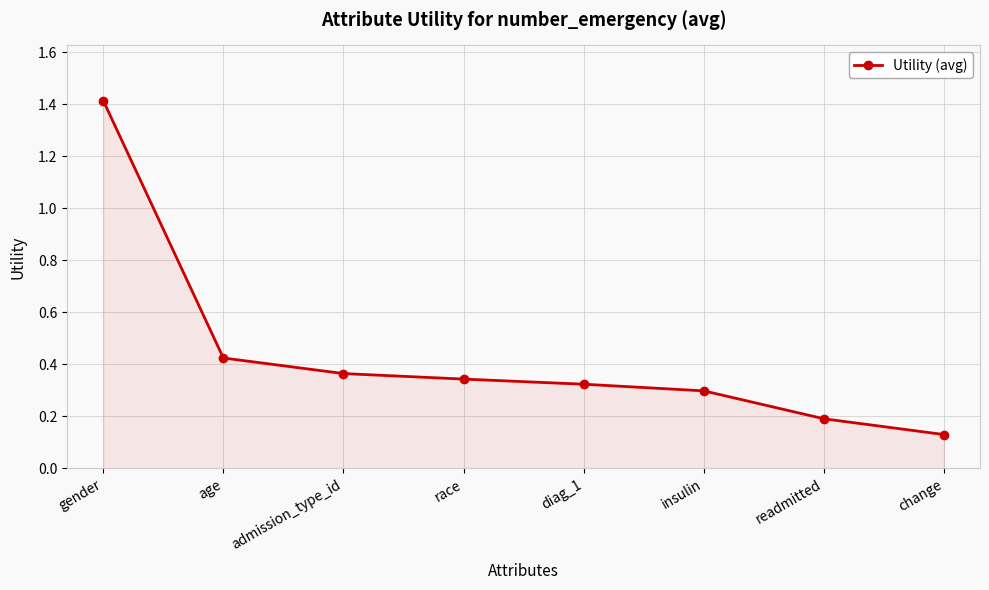

What is the greatest value displayed?

1.4